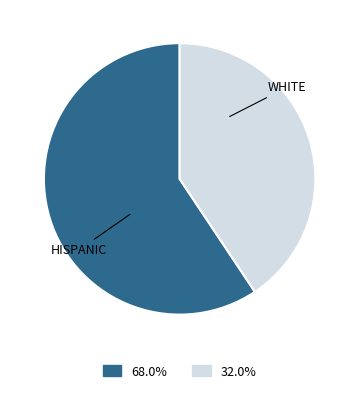

Is there any slice that represents more than half of the pie?

Yes